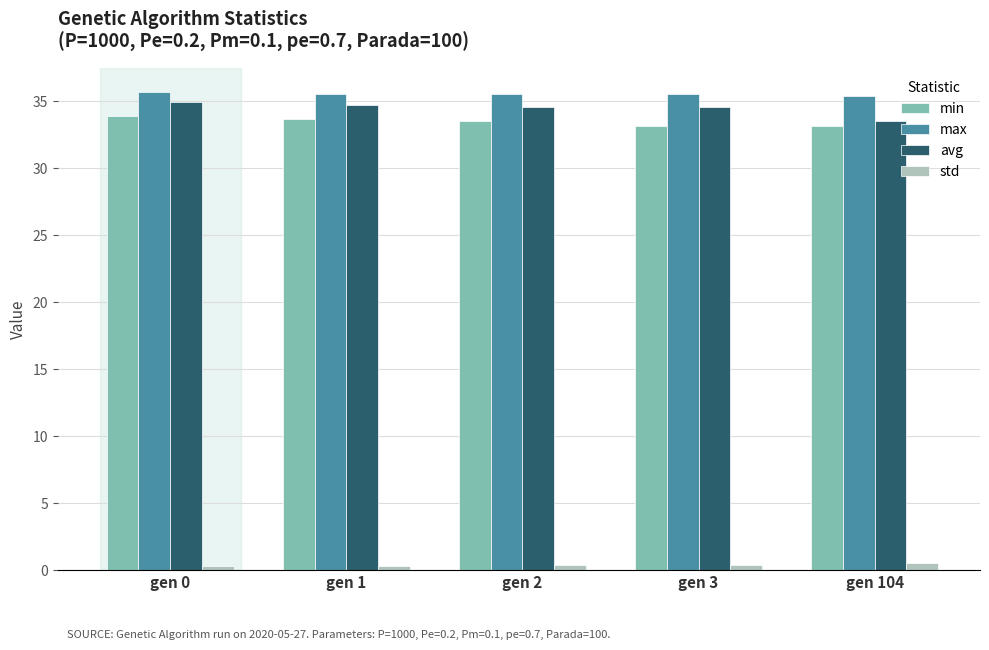

At how many categories does at least one series exceed 20?

5